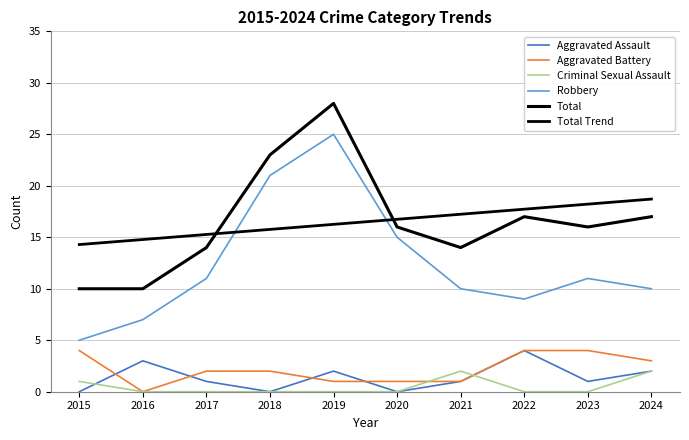

What is the total value across all series at 2020?

48.7